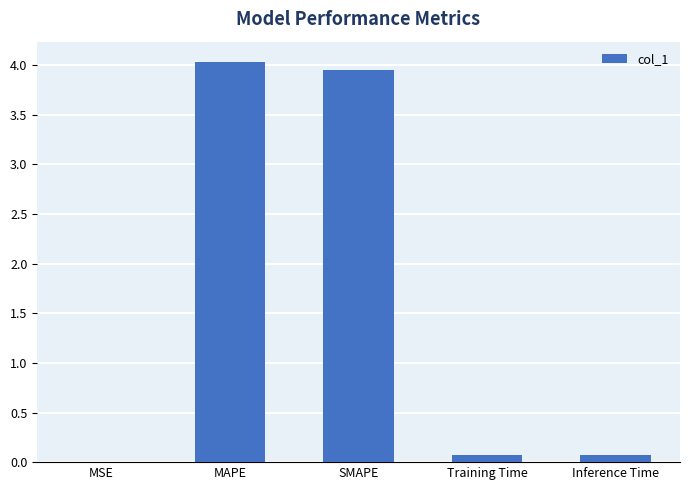

The value at MSE is 0.0. True or false?

True